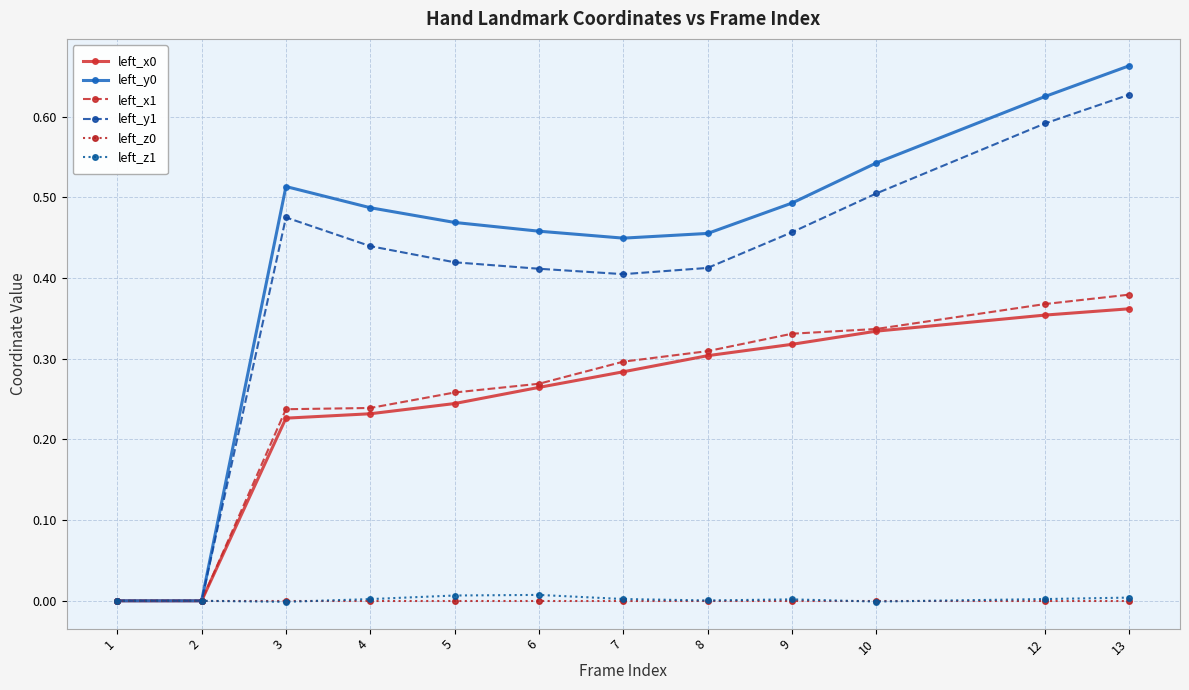

Is it true that left_z1 equals -0.0 at 10?

True